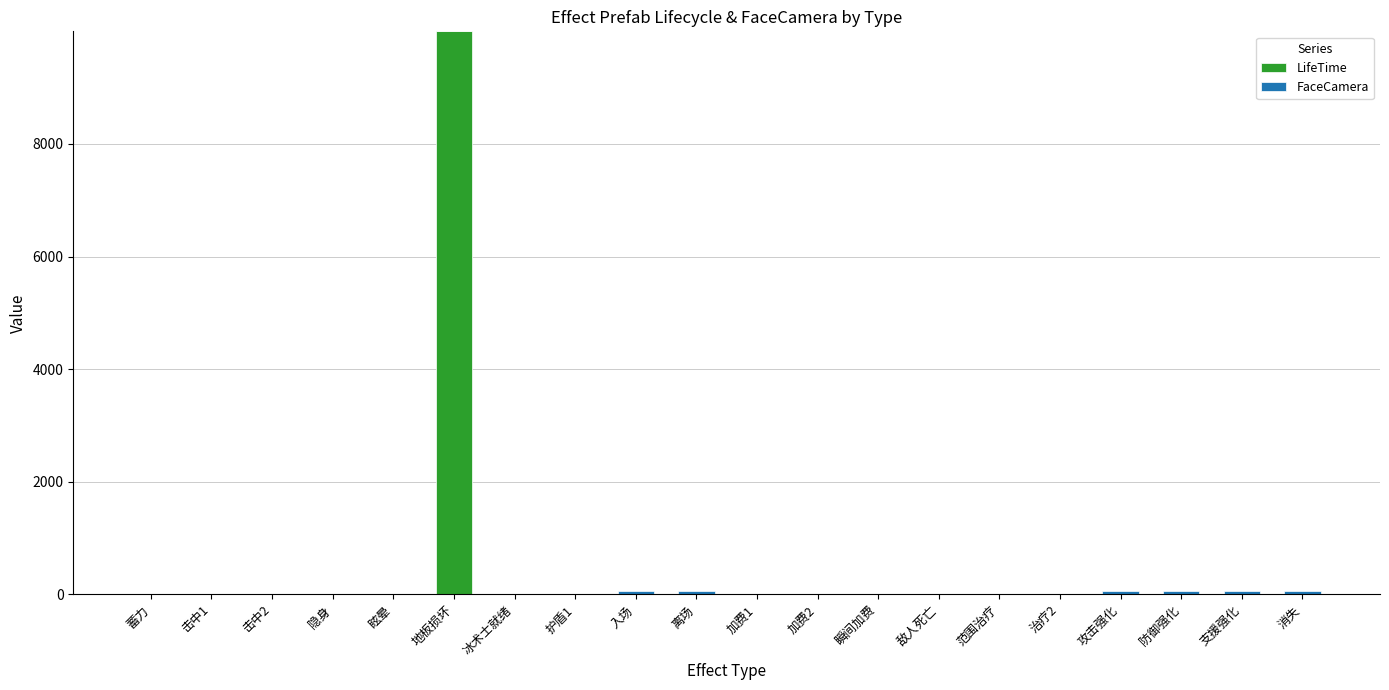

At which category is the sum across all series the highest?

地板损坏